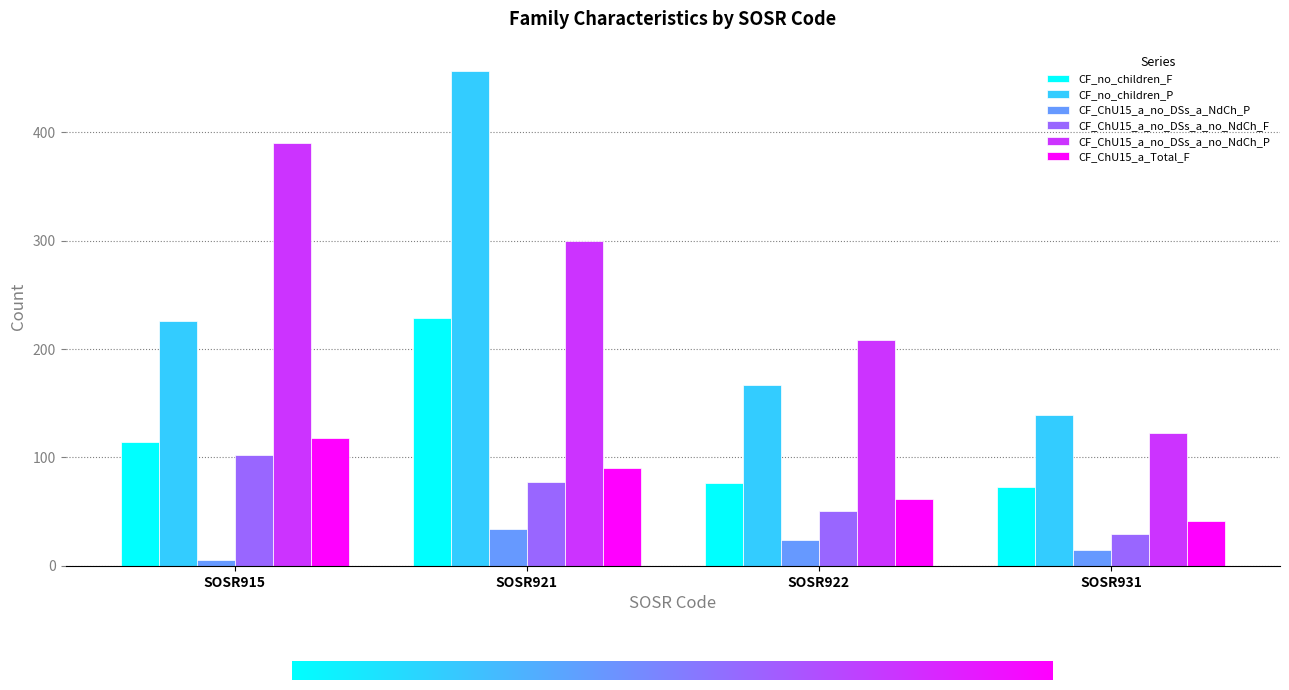

The value of CF_ChU15_a_no_DSs_a_NdCh_P at SOSR921 is 34. True or false?

True